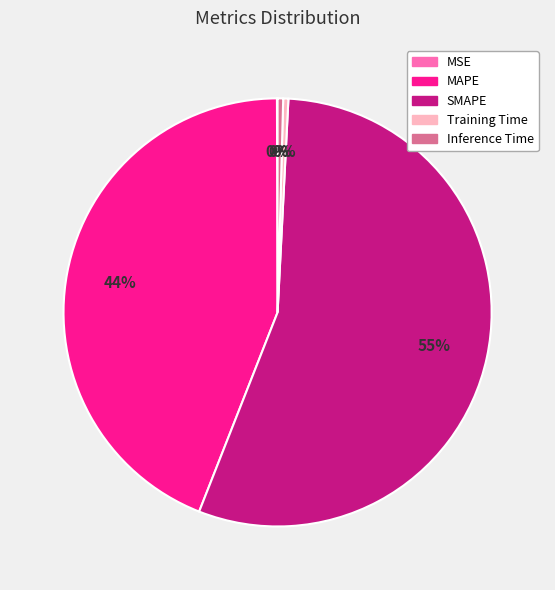

Is it true that Training Time is 0% of the pie?

True